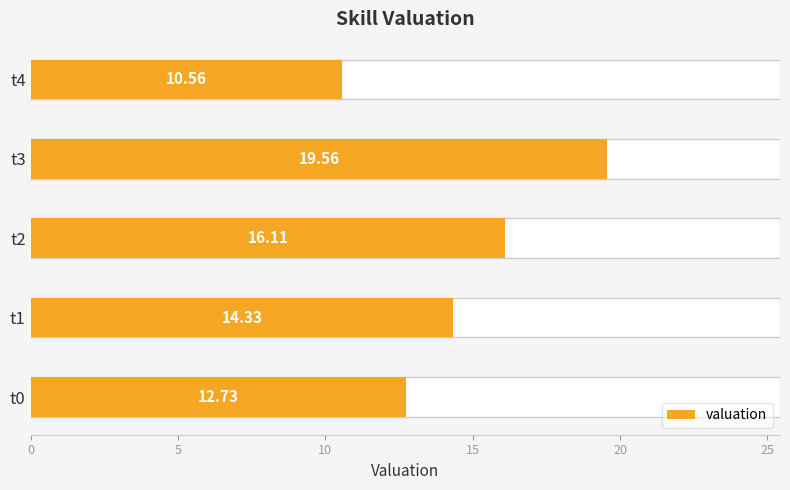

The value at t1 is 24.9. True or false?

False